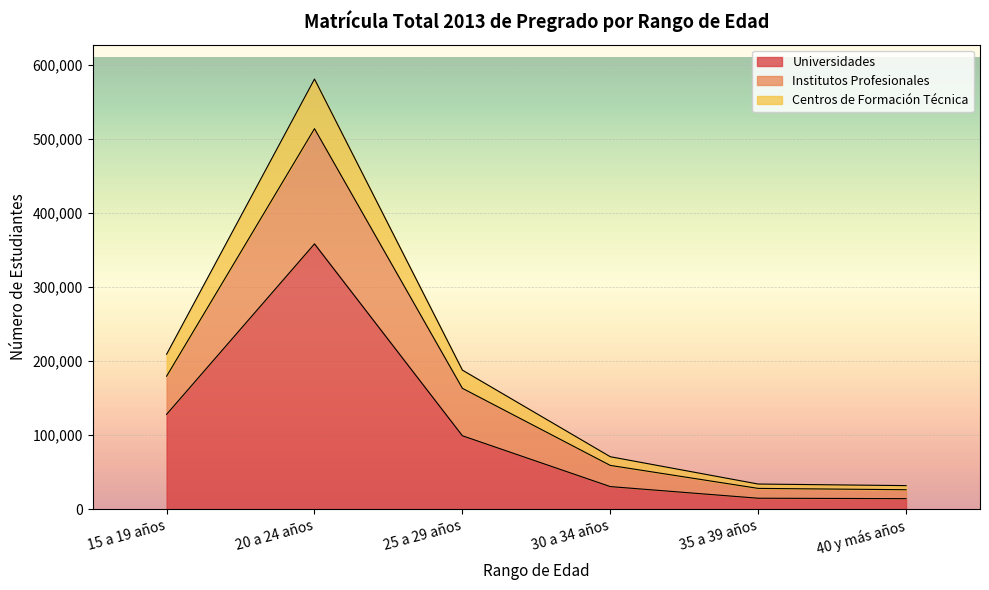

At which label does Centros de Formación Técnica reach its minimum?

40 y más años